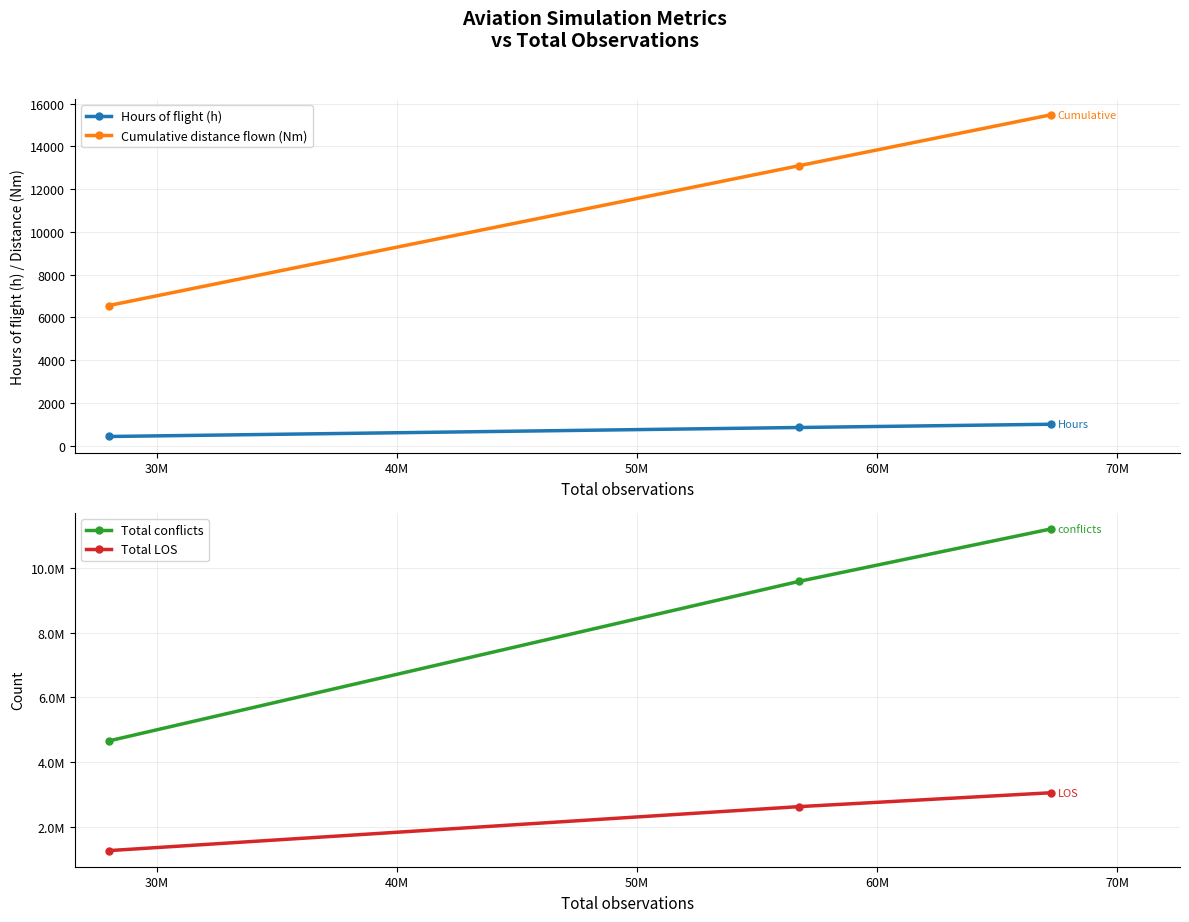

Count the number of data series in this chart.

4